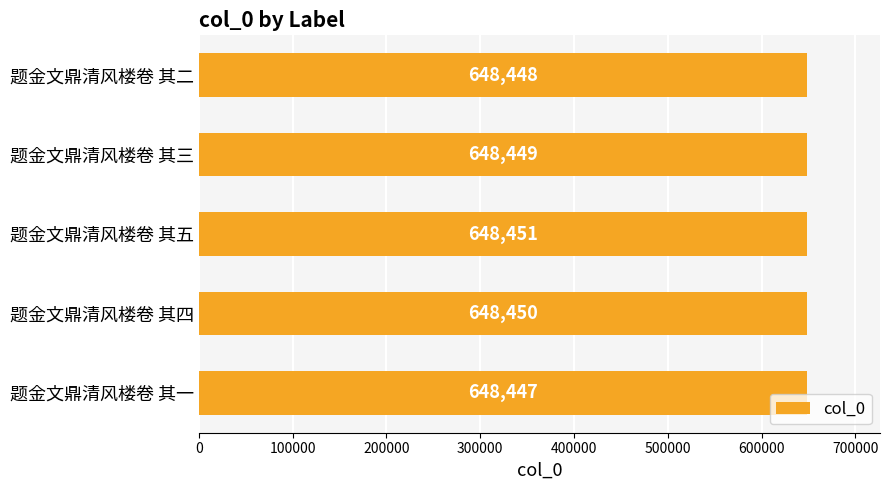

What is the difference between the second highest and second lowest values?

2